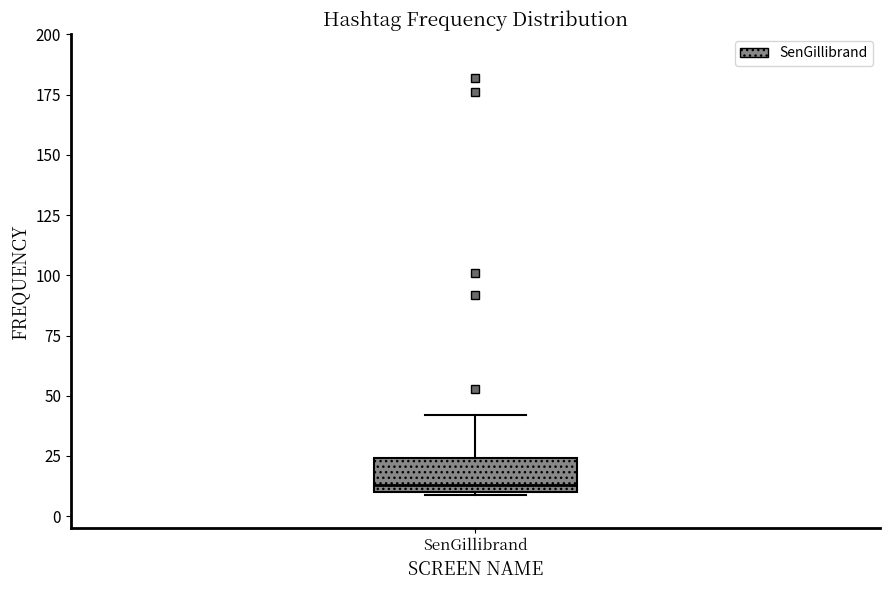

Where does the upper whisker of the box for SenGillibrand end on the y-axis? The values are not printed on the chart, so give them approximately, as read against the axis.

40